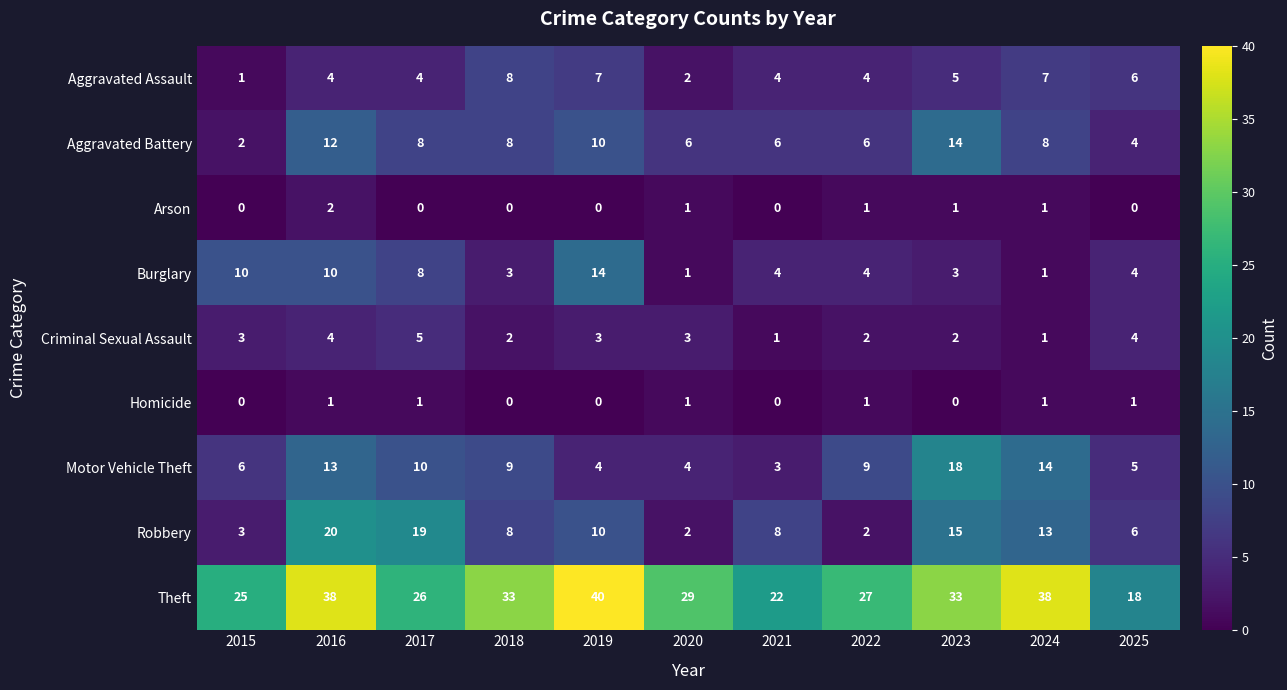

What is the sum of all Aggravated Assault values?

52